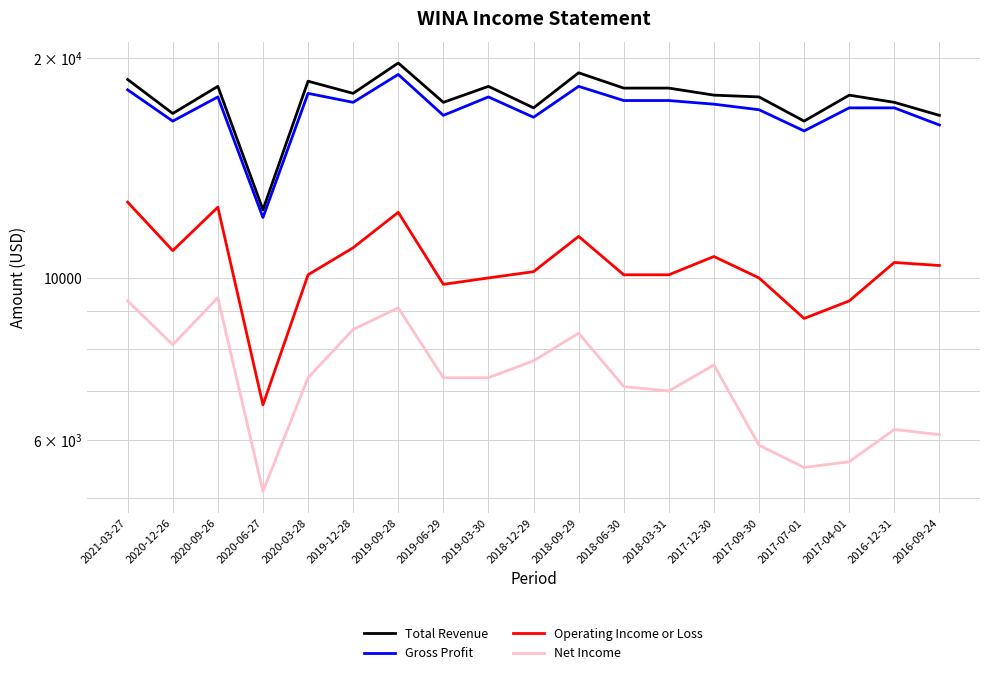

Is it true that Net Income equals 5500 at 2017-07-01?

True